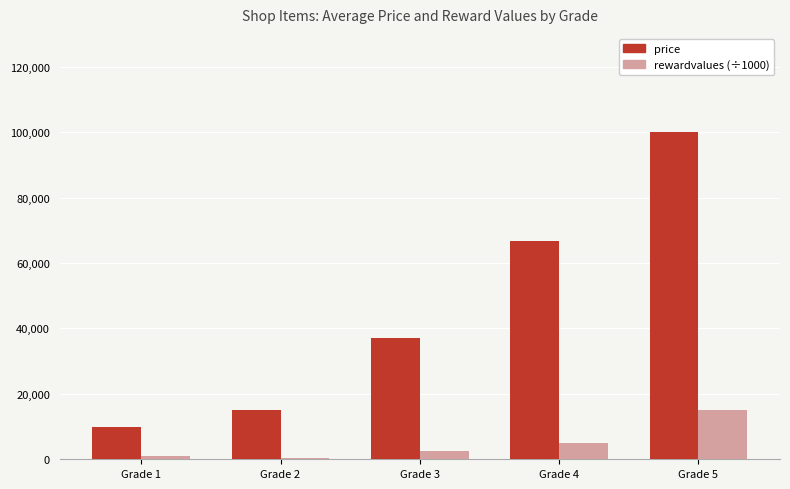

At Grade 4, list the series in order from smallest to largest.

rewardvalues (÷1000), price